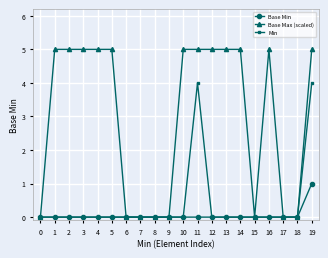

The value of Min at 1 is -1. True or false?

False